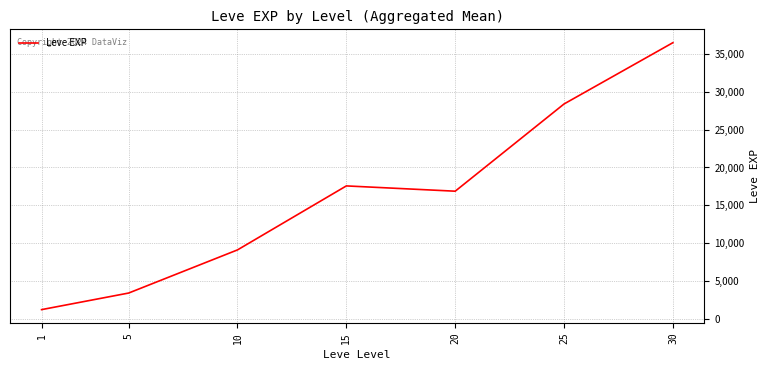

Rank the categories by value from highest to lowest.

30, 25, 15, 20, 10, 5, 1